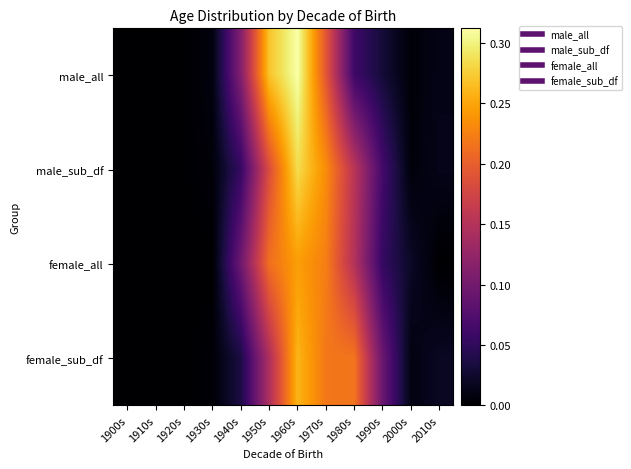

What is the total value across all series at 1950s?

0.8